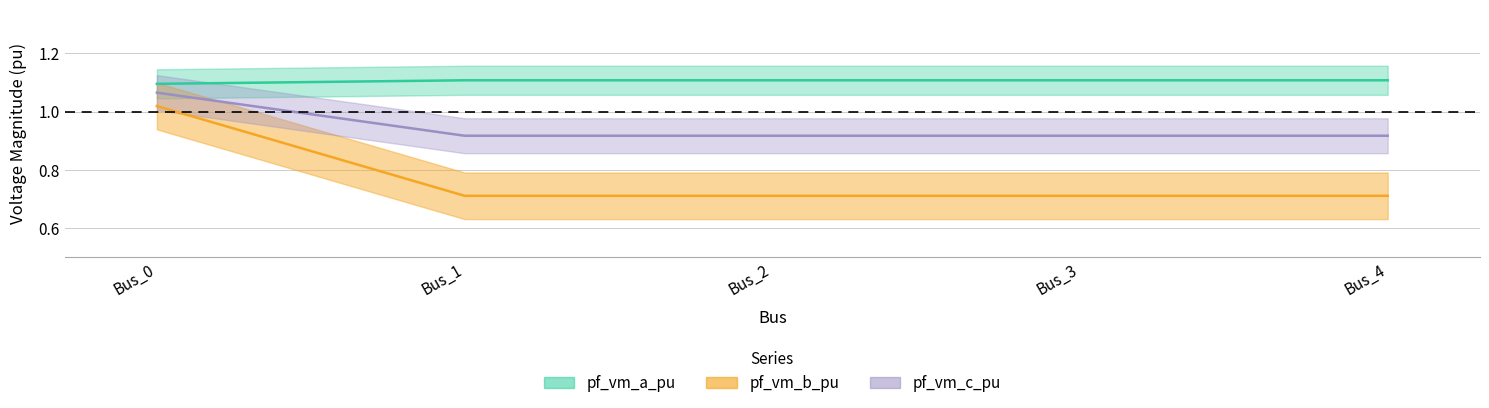

What are all the series names shown in the legend?

pf_vm_a_pu, pf_vm_b_pu, pf_vm_c_pu